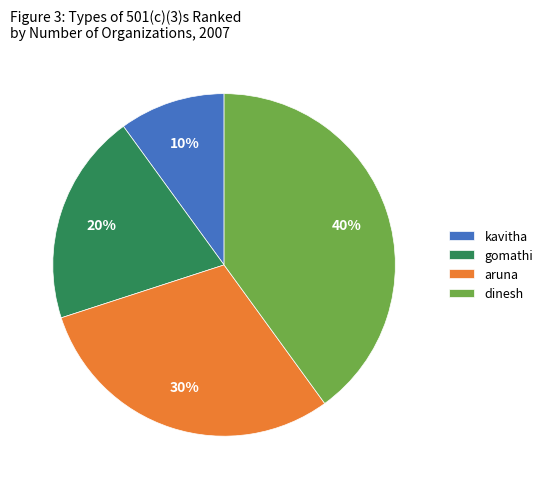

How many slices are in this pie chart?

4